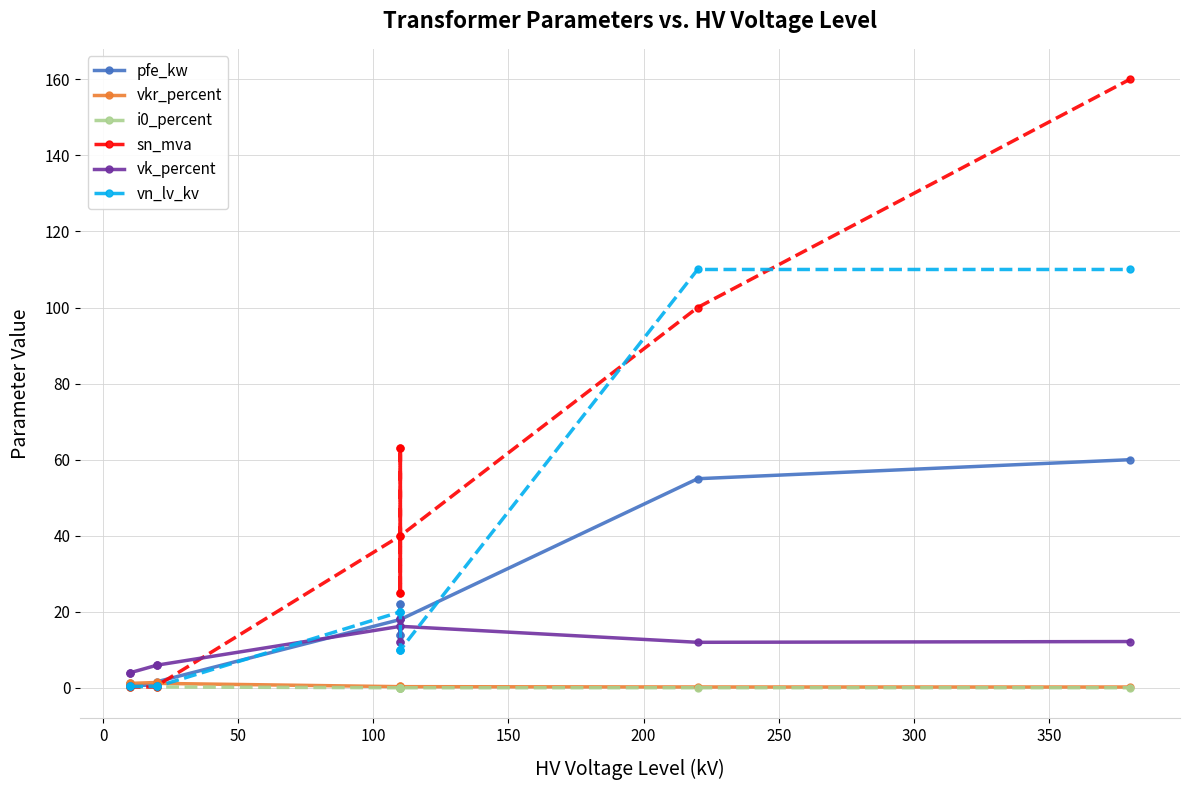

At how many categories does at least one series exceed 118?

1